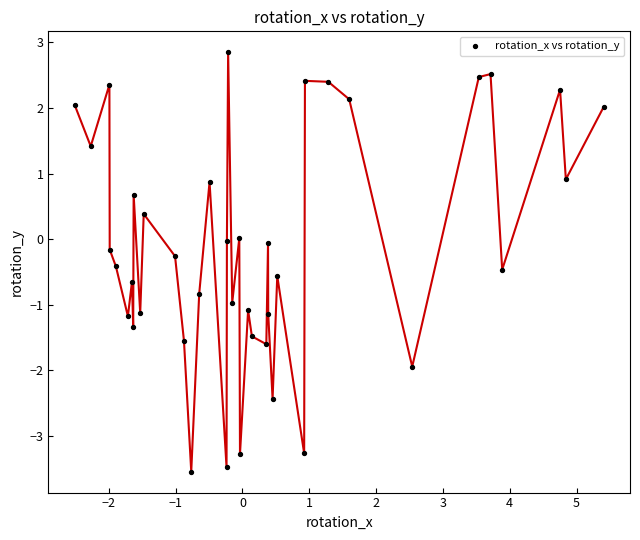

What is the range of X values (max minus min)?

7.9